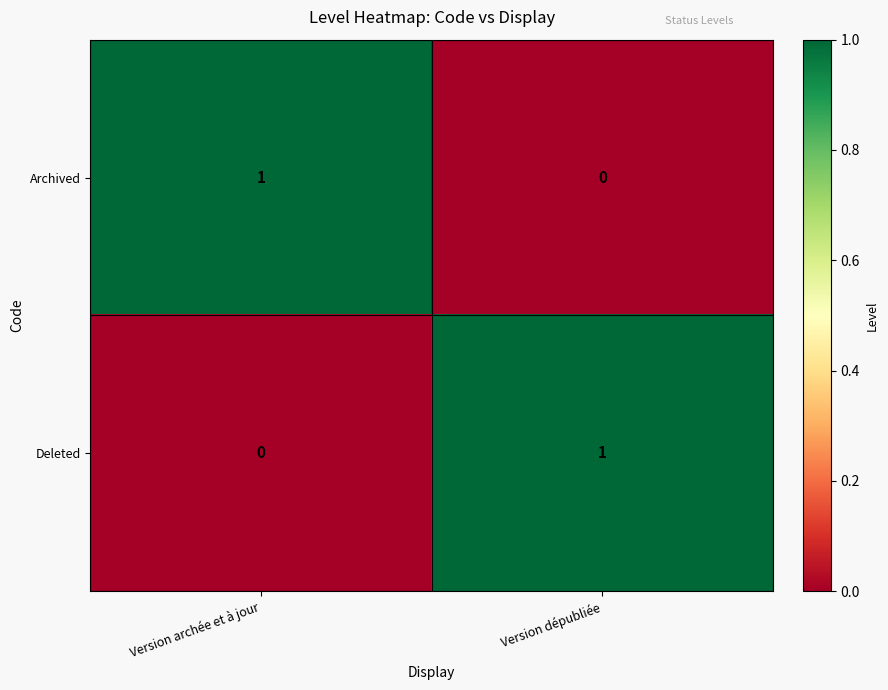

What is the maximum value shown in the chart?

1